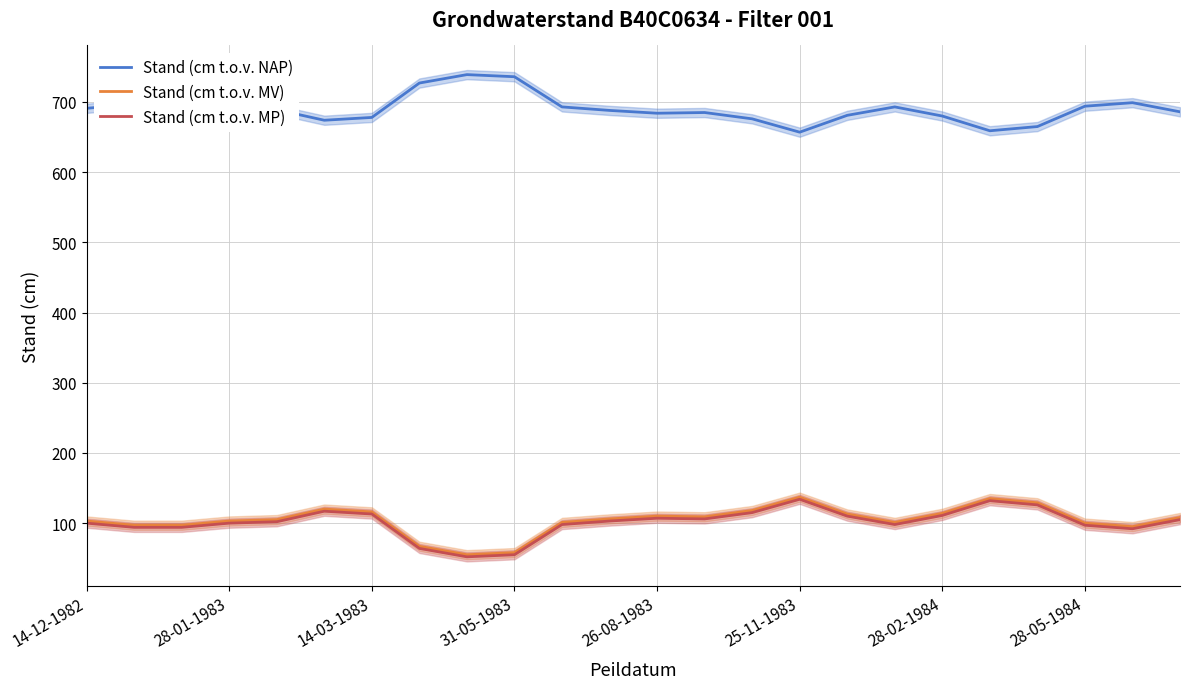

What is the difference between the maximum and second lowest values in the Stand (cm t.o.v. NAP) series?

80